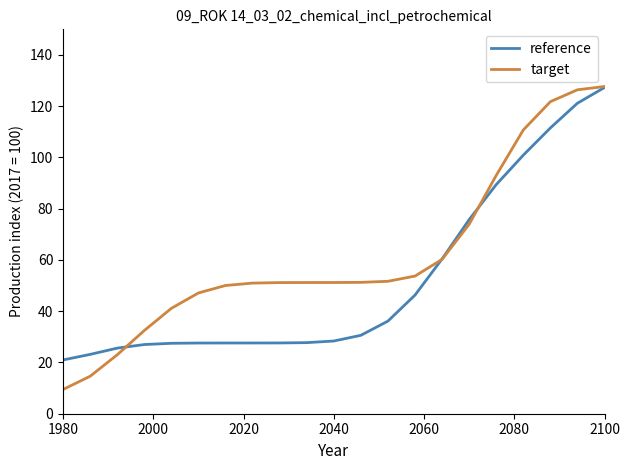

Which series has the widest spread of values?

target